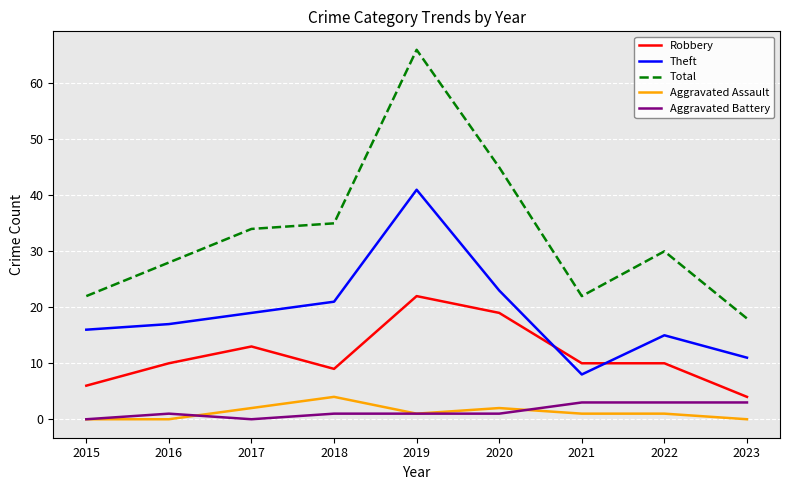

What is the spread (max minus min) of values at 2023?

18